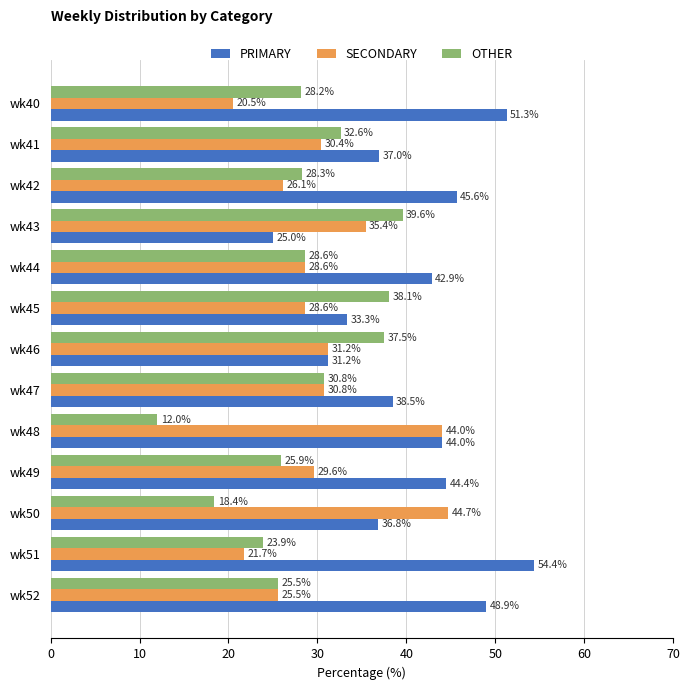

At how many categories does at least one series exceed 39?

9